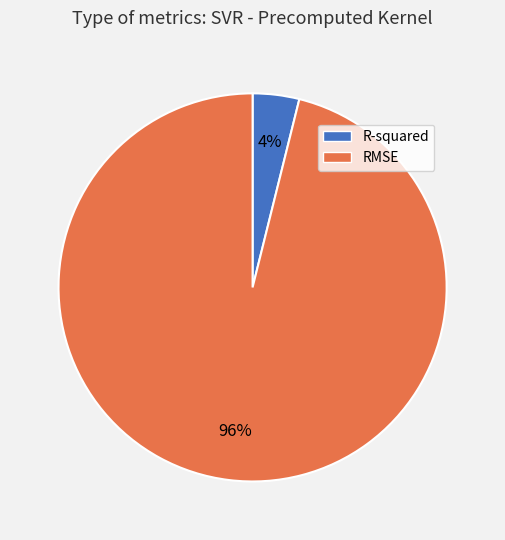

Between RMSE and R-squared, which is larger?

RMSE